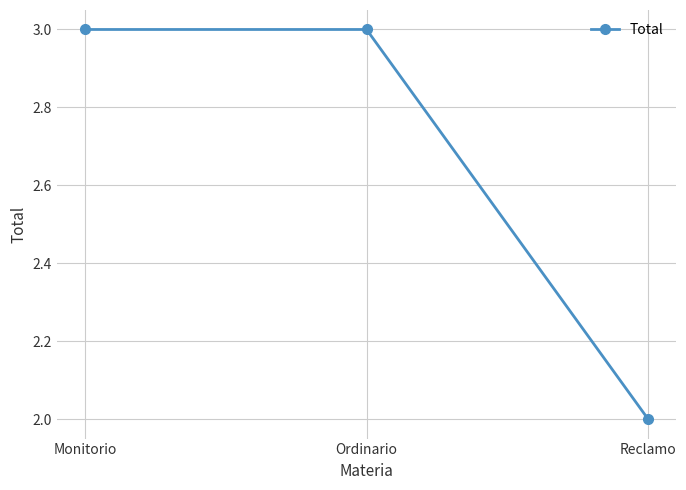

What is the ratio of the value at Reclamo to the value at Ordinario?

0.7